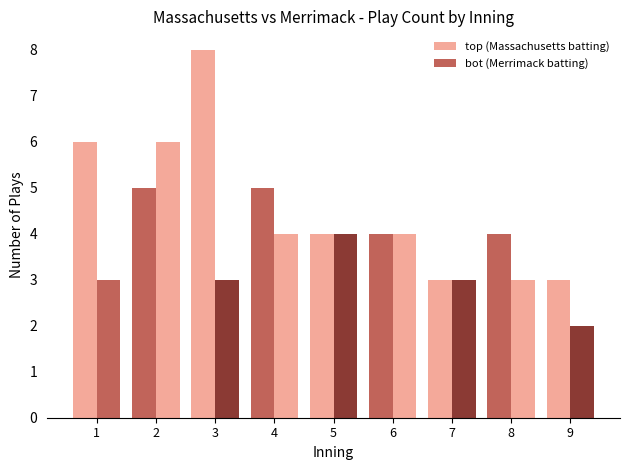

What is the average value of the top (Massachusetts batting) series?

5